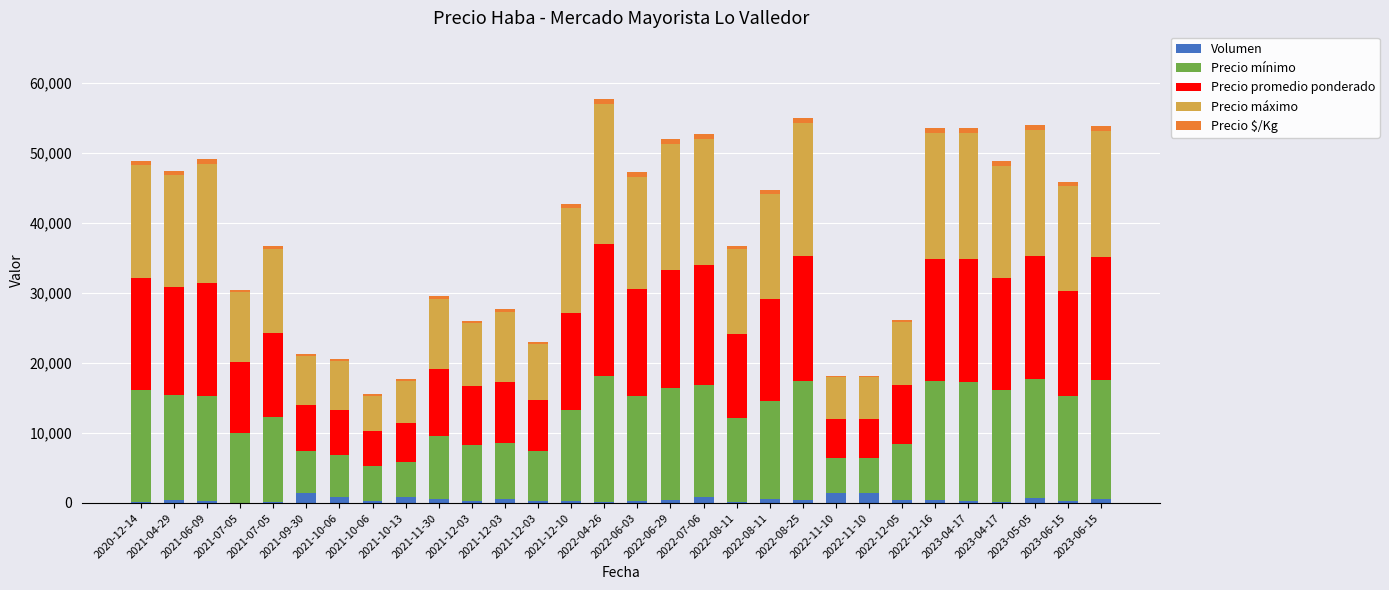

What is the sum of all Volumen values?

14580